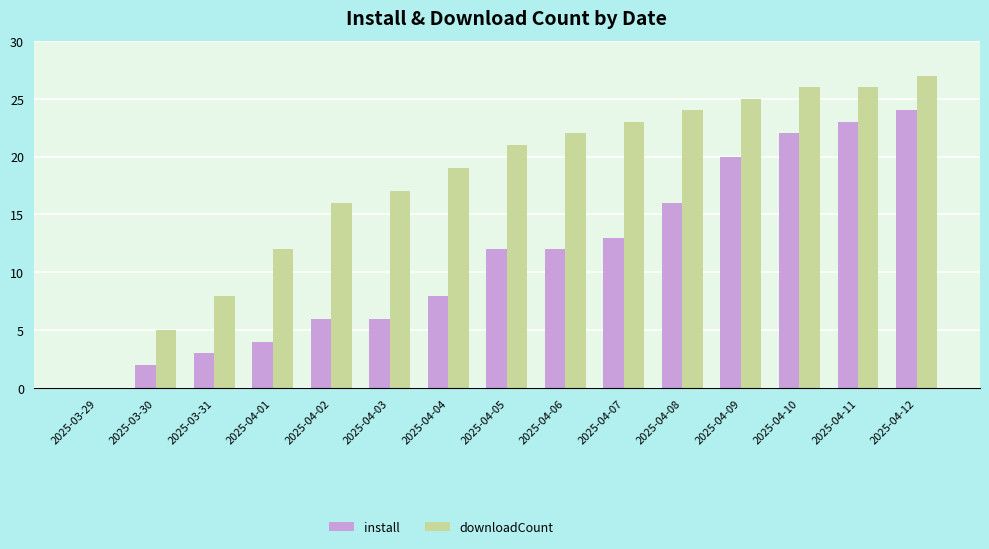

What is the average value of the install series?

11